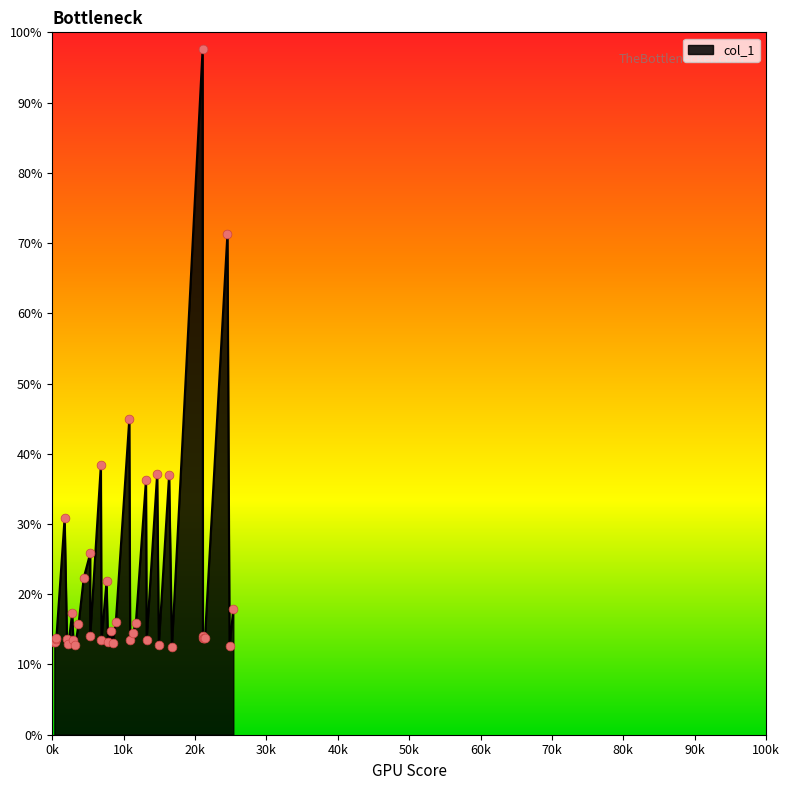

Approximately how many times larger is the value at 14928.9 compared to 2061.71?

0.9